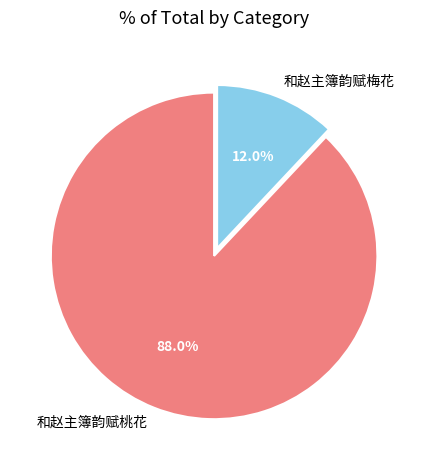

To the nearest percent, what is the difference between the largest and smallest slice percentages?

76%